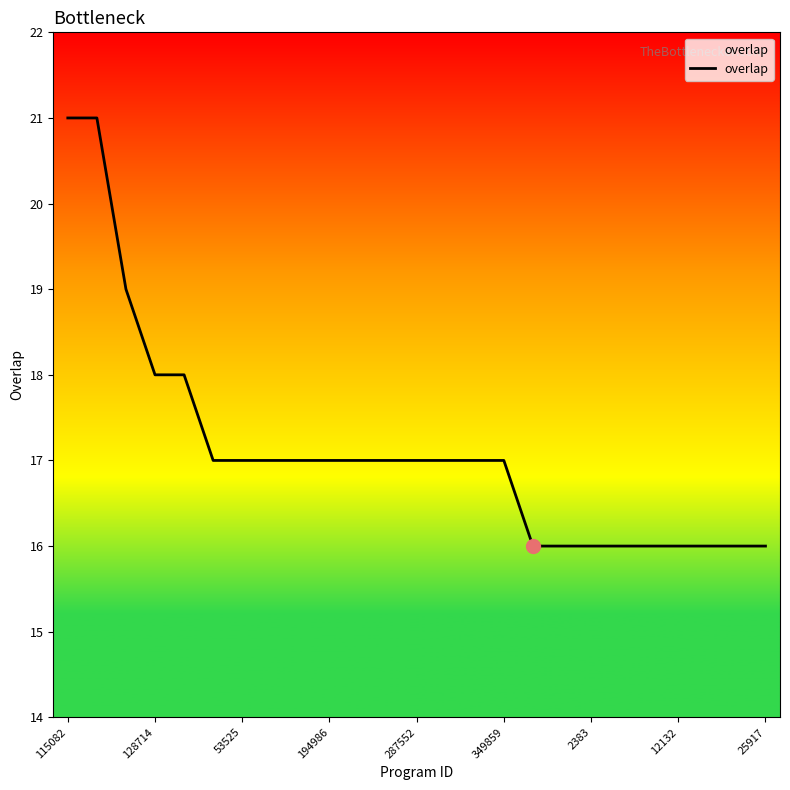

How many series are shown in this chart?

1